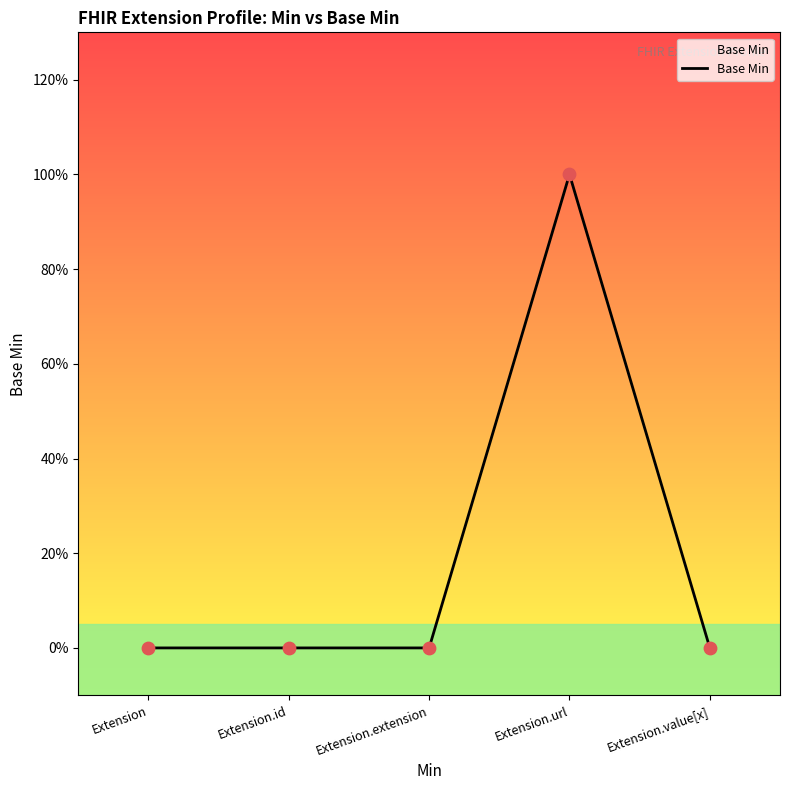

Which has a higher value, Extension or Extension.value[x]?

Extension